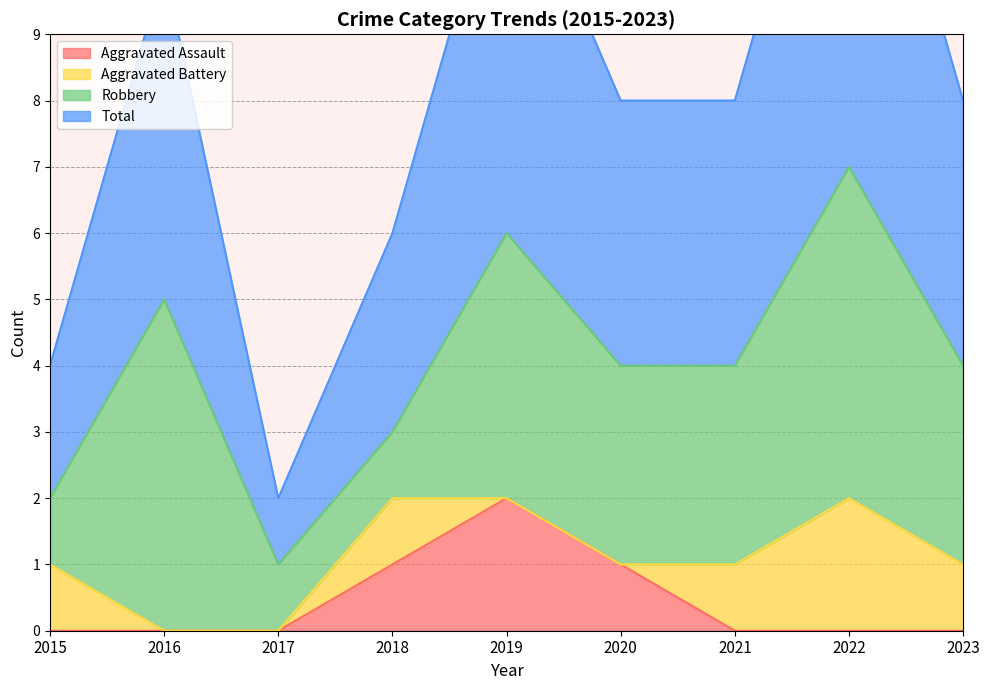

The value of Aggravated Assault at 2019 is 2. True or false?

True